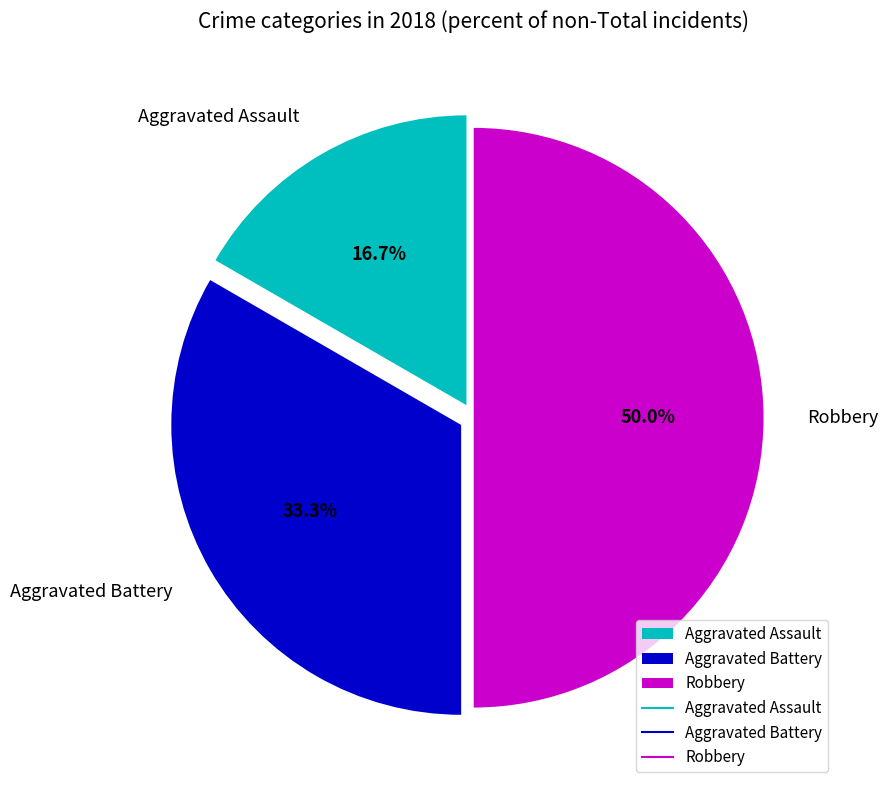

What percentage is the Robbery slice, to the nearest percent?

50%